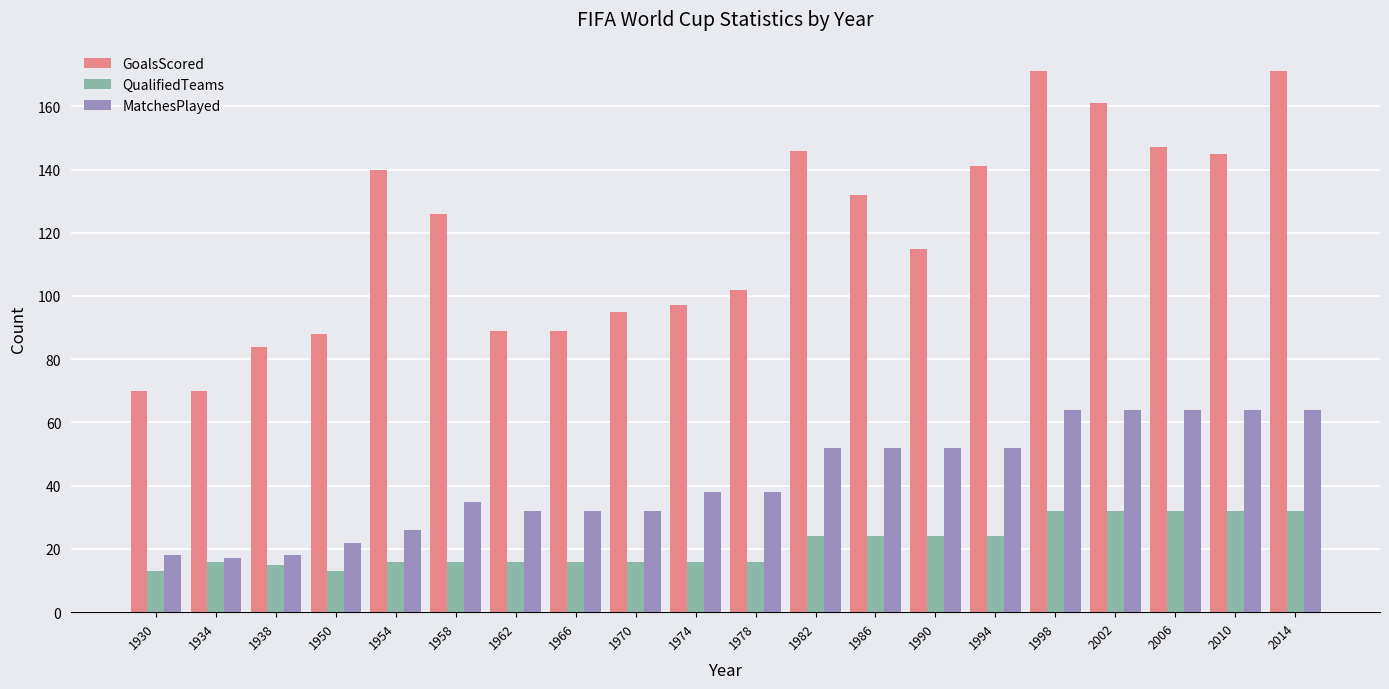

The value of GoalsScored at 1978 is 180. True or false?

False